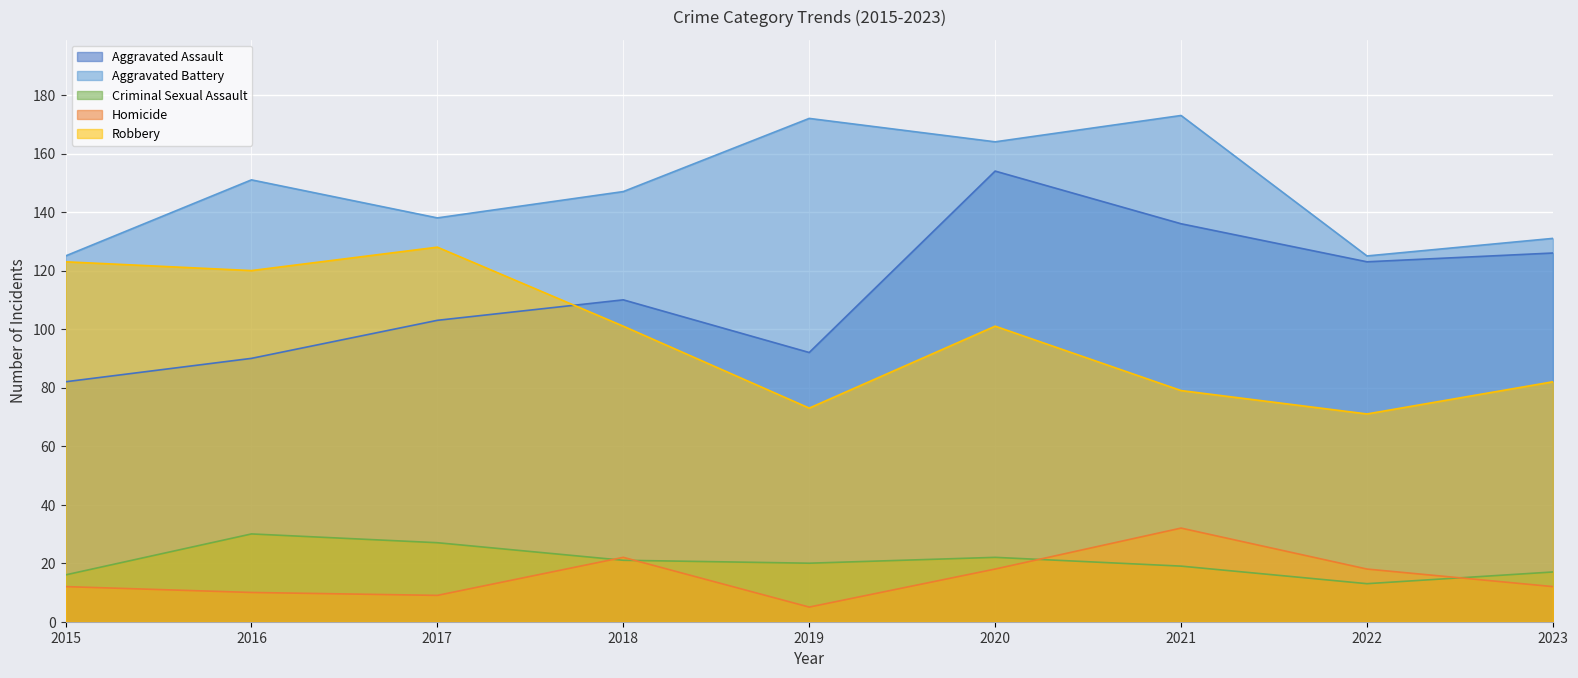

At which label does Aggravated Assault reach its minimum?

2015